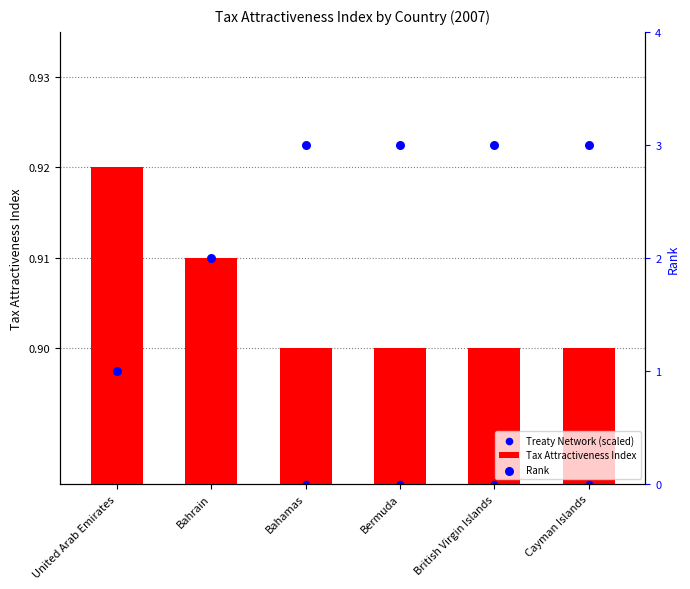

Which series reaches the maximum Y coordinate?

Rank